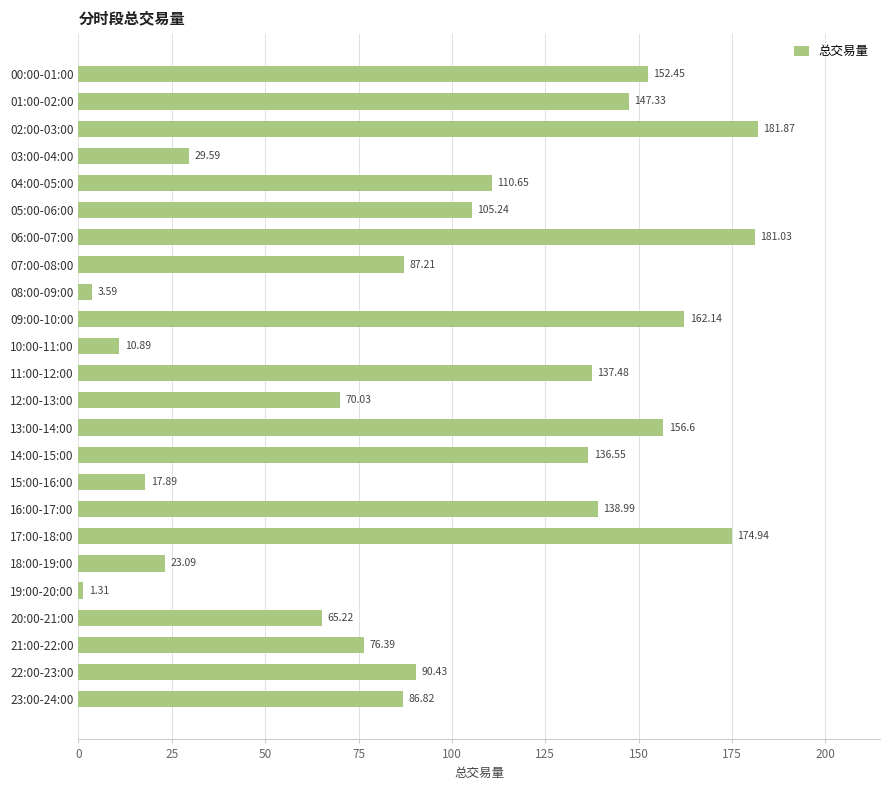

Rank the categories by value from highest to lowest.

02:00-03:00, 06:00-07:00, 17:00-18:00, 09:00-10:00, 13:00-14:00, 00:00-01:00, 01:00-02:00, 16:00-17:00, 11:00-12:00, 14:00-15:00, 04:00-05:00, 05:00-06:00, 22:00-23:00, 07:00-08:00, 23:00-24:00, 21:00-22:00, 12:00-13:00, 20:00-21:00, 03:00-04:00, 18:00-19:00, 15:00-16:00, 10:00-11:00, 08:00-09:00, 19:00-20:00